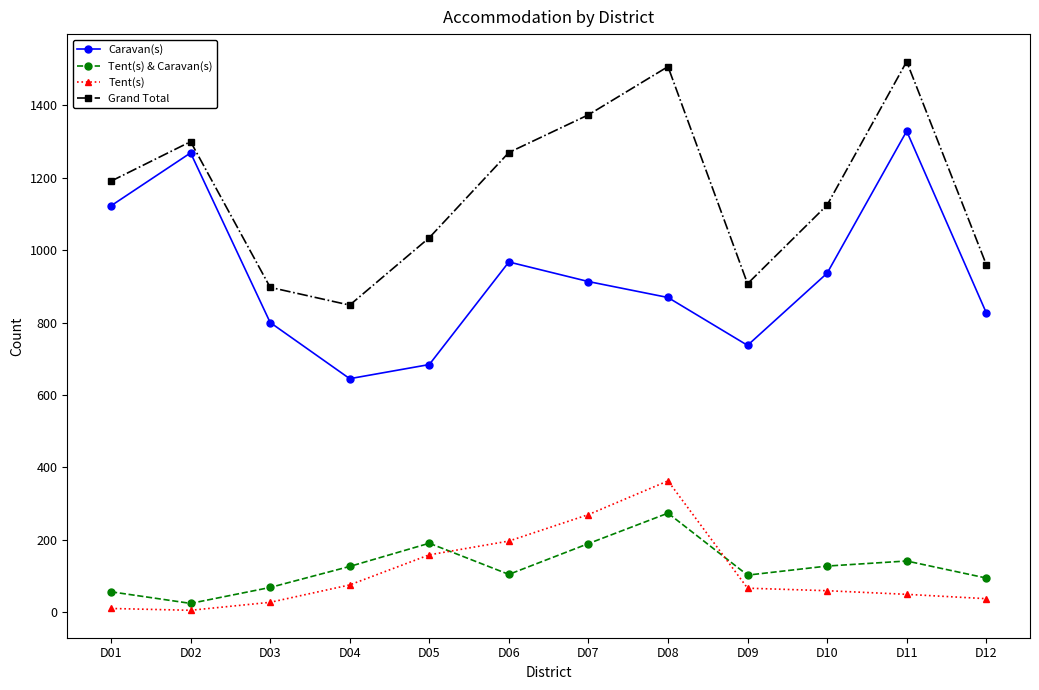

List the series in order of their peak value, highest first.

Grand Total, Caravan(s), Tent(s), Tent(s) & Caravan(s)